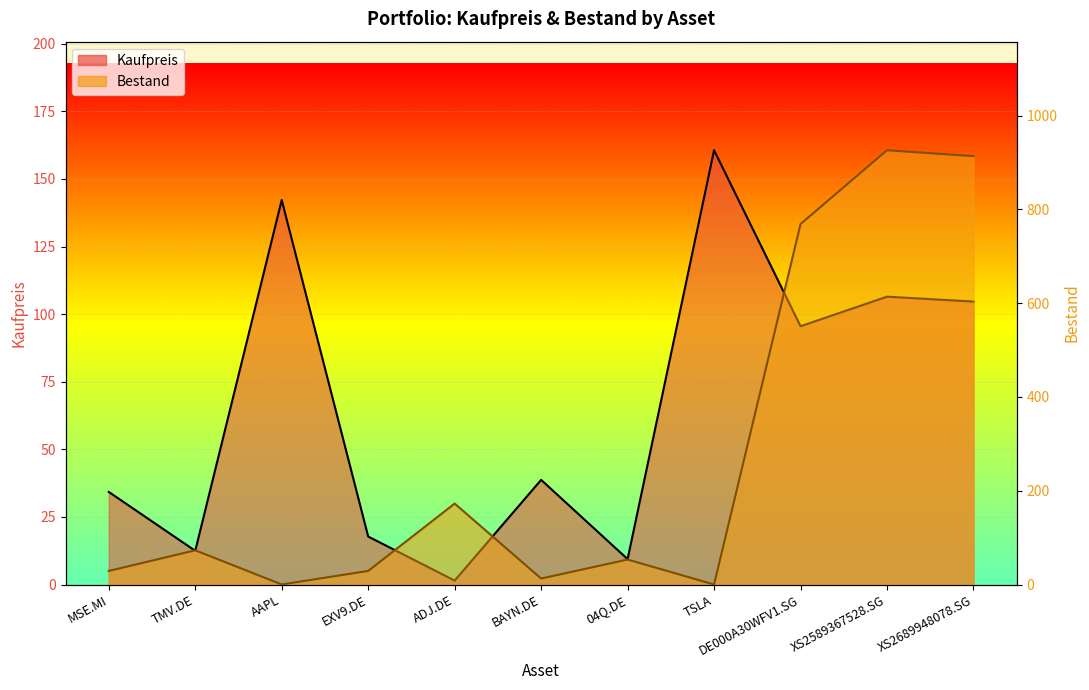

What is the sum of all Kaufpreis values?

723.4